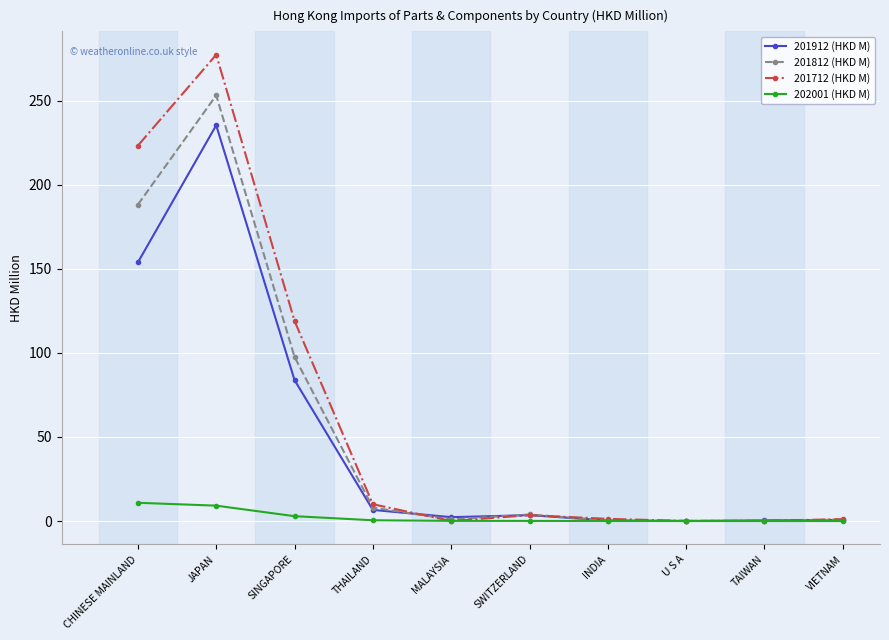

How many lines are shown in the chart?

4